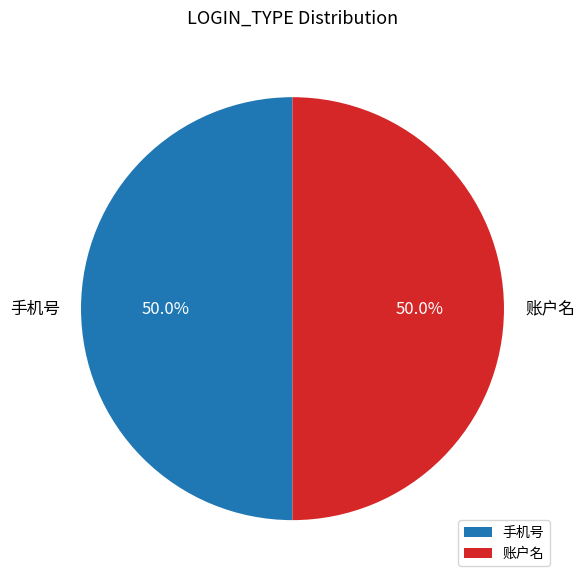

Combined, what portion of the pie is 账户名 and 手机号?

100.0%